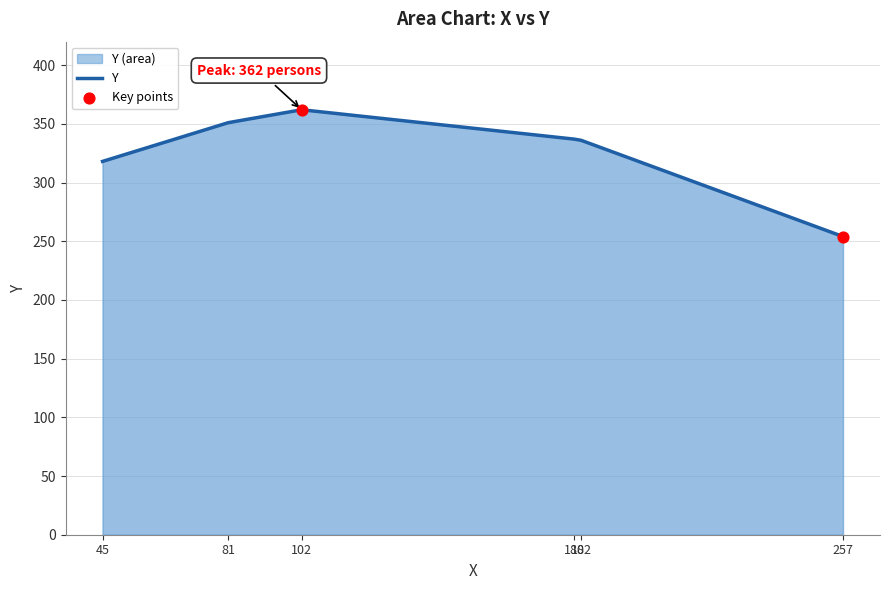

Which has a higher value, 180 or 182?

180